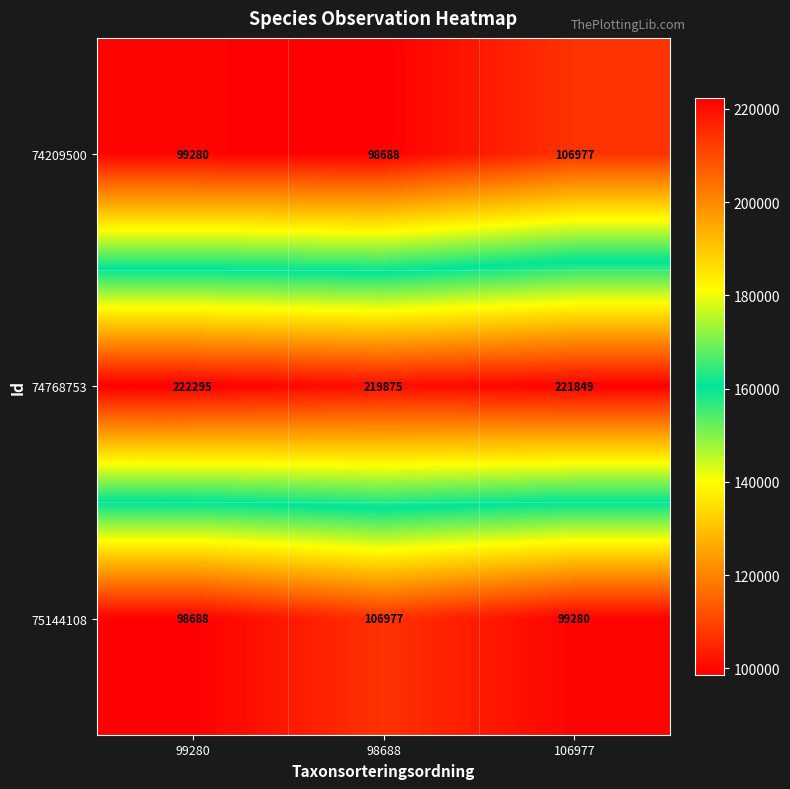

How many distinct data groups are displayed?

3